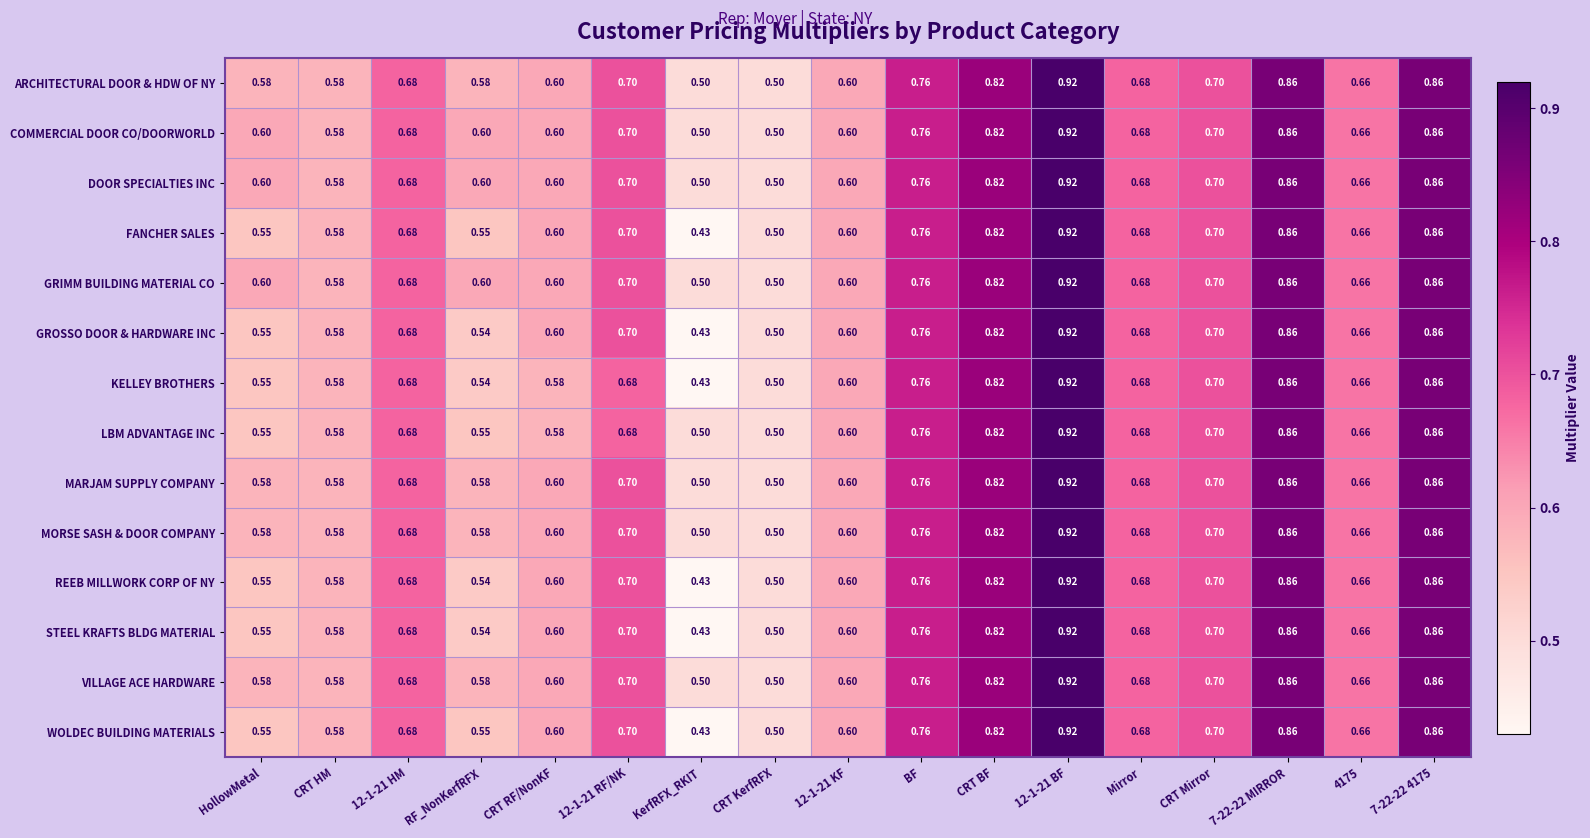

At which category does the chart reach its minimum across all series?

KerfRFX_RKIT